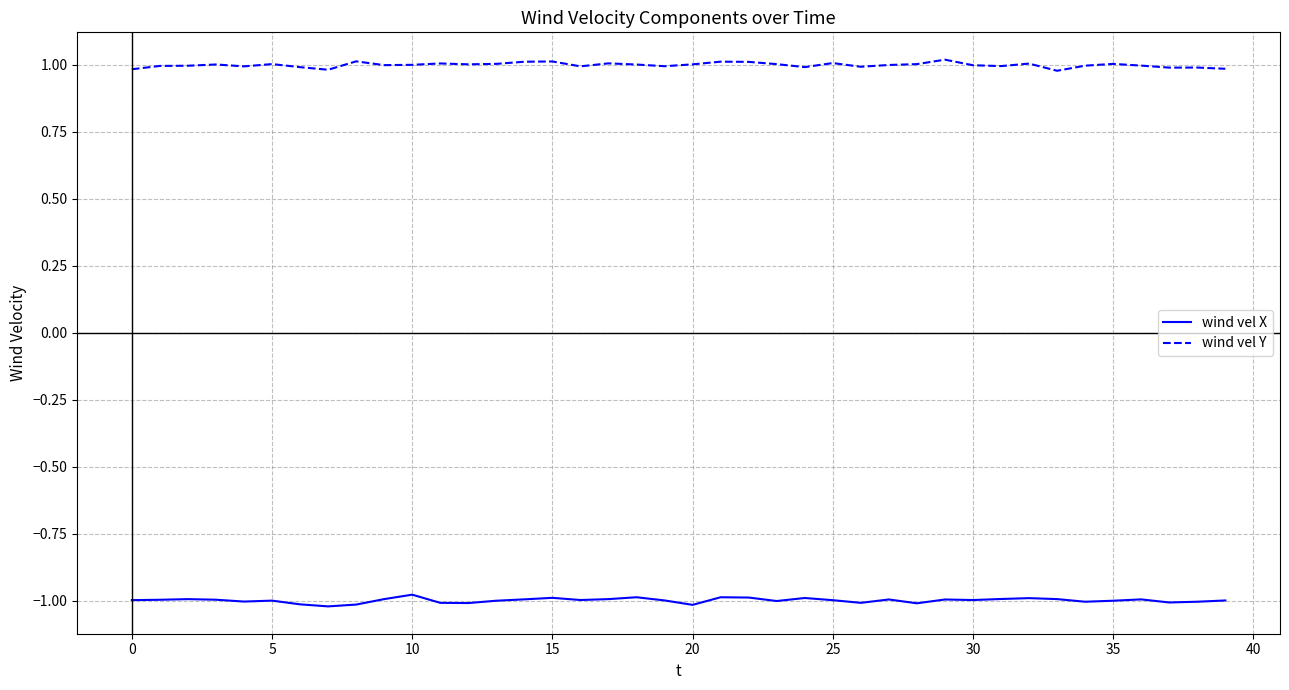

True or false: wind vel Y and wind vel X cross at least once.

False